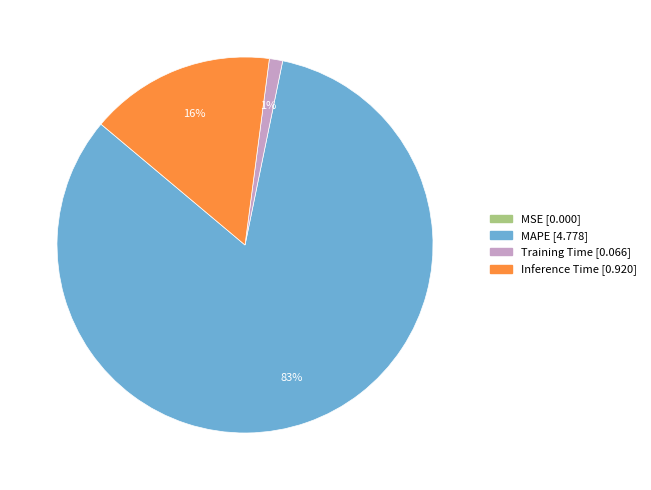

Which has a higher value, Inference Time or MAPE?

MAPE